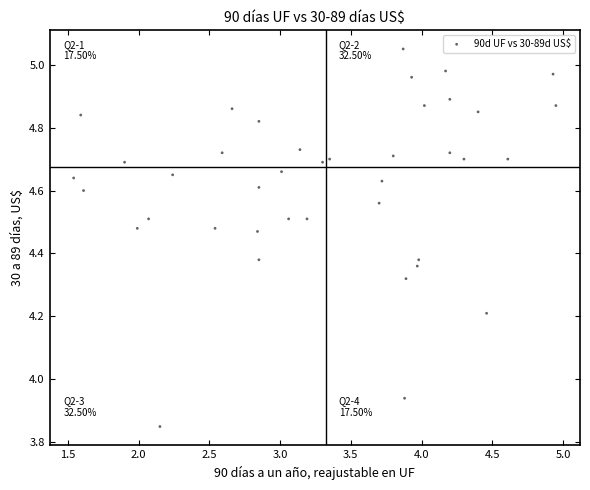

What is the range of X values (max minus min)?

3.4